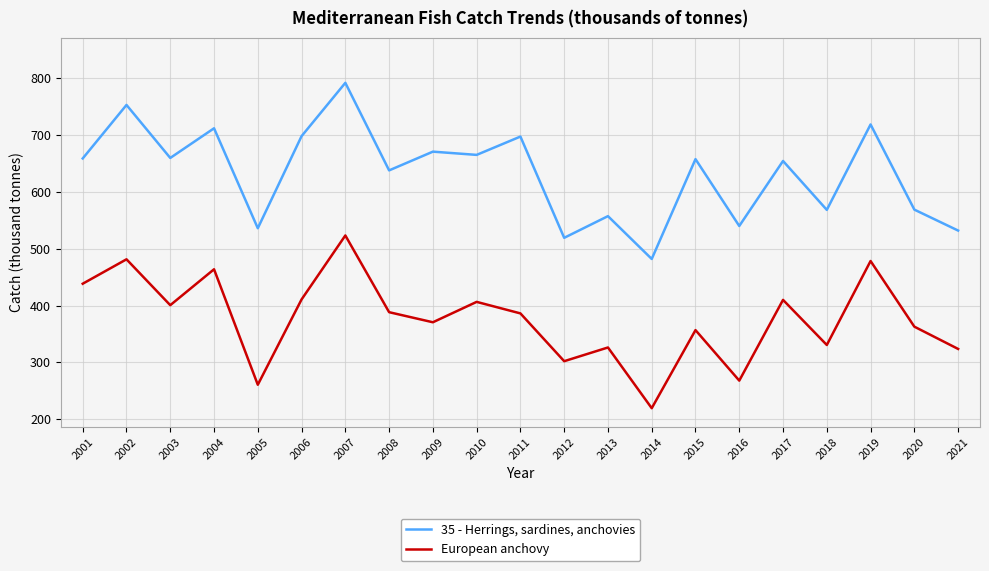

Is the value of 35 - Herrings, sardines, anchovies at 2002 greater than the value of European anchovy at 2016?

Yes